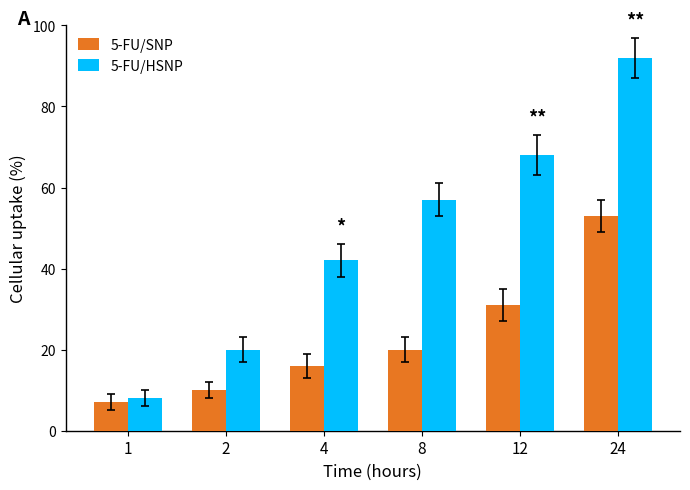

At 24, list the series in order from smallest to largest.

5-FU/SNP, 5-FU/HSNP